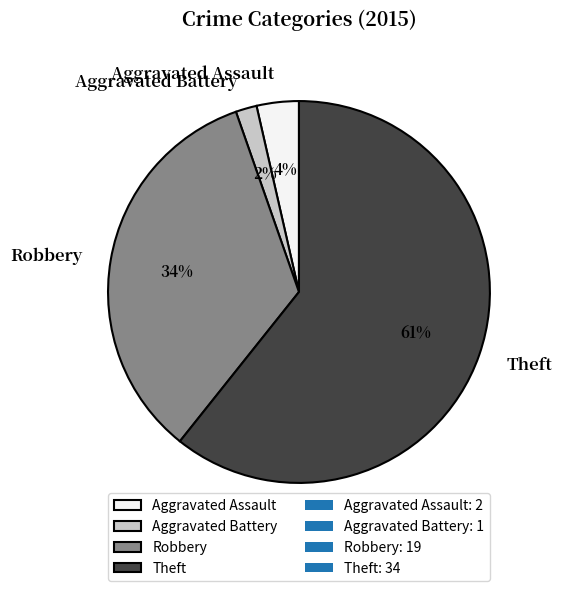

Is it true that Aggravated Battery is 2% of the pie?

True